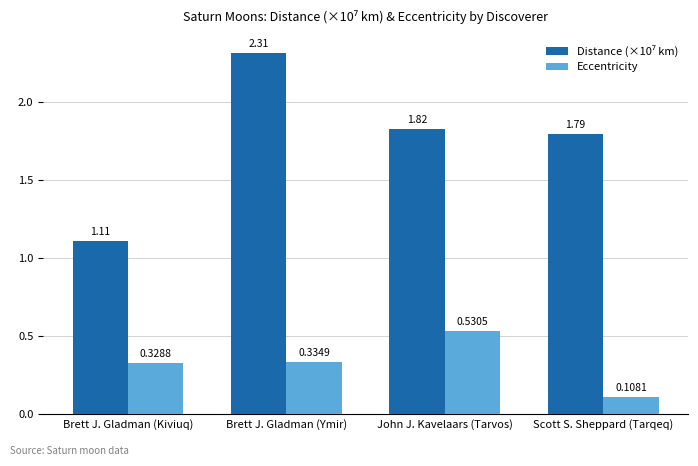

What is the difference between the maximum and minimum values in the Eccentricity series?

0.4